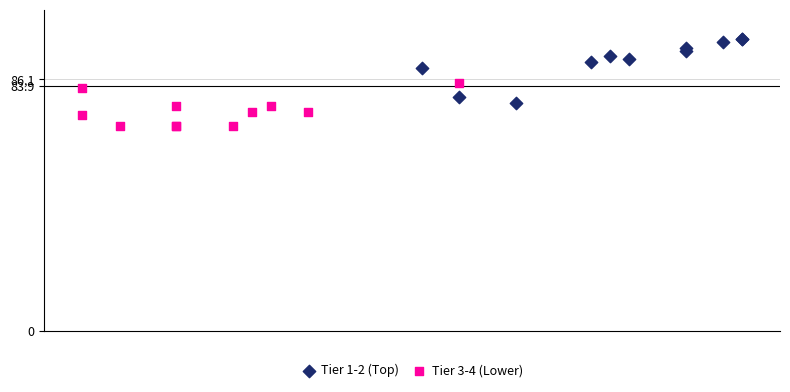

Which series contains the highest Y value?

Tier 1-2 (Top)